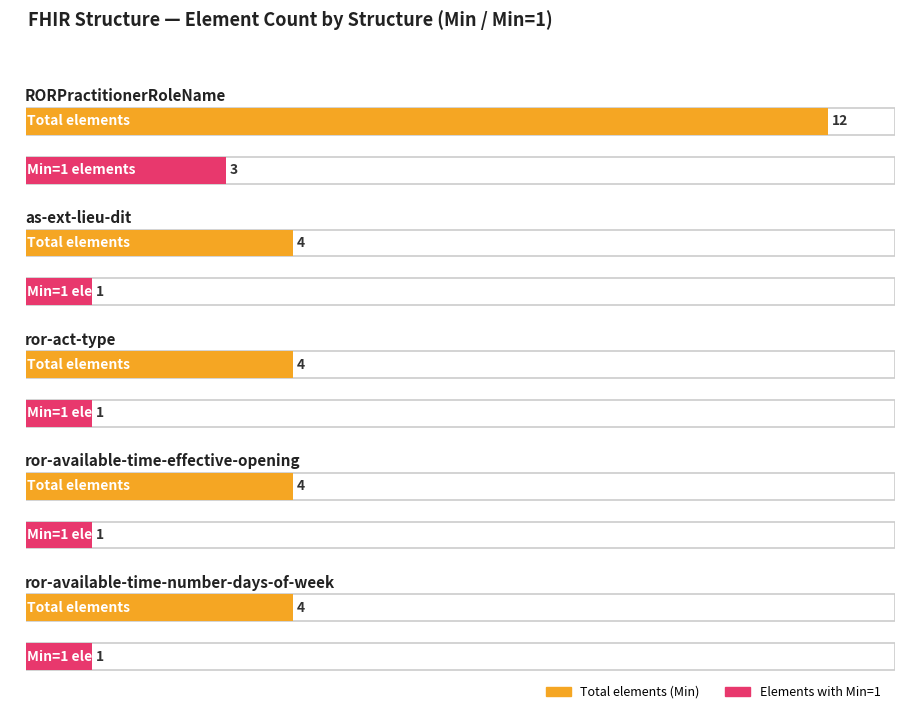

At how many categories does at least one series exceed 0?

5